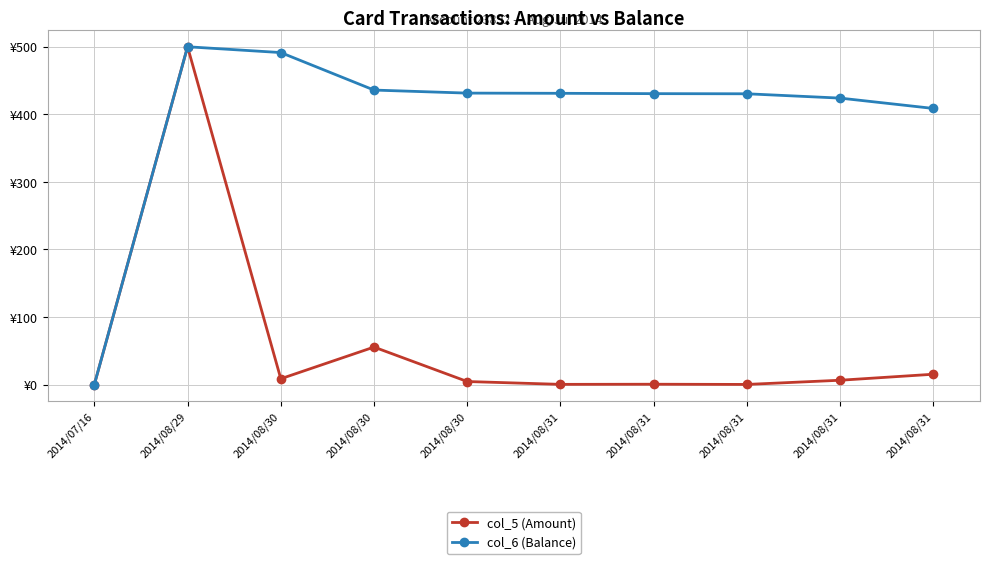

What is the label of the 7th point from the right?

2014/08/30